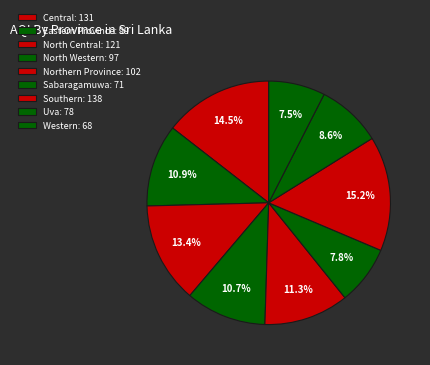

What percentage is the Eastern Province slice, to the nearest percent?

11%